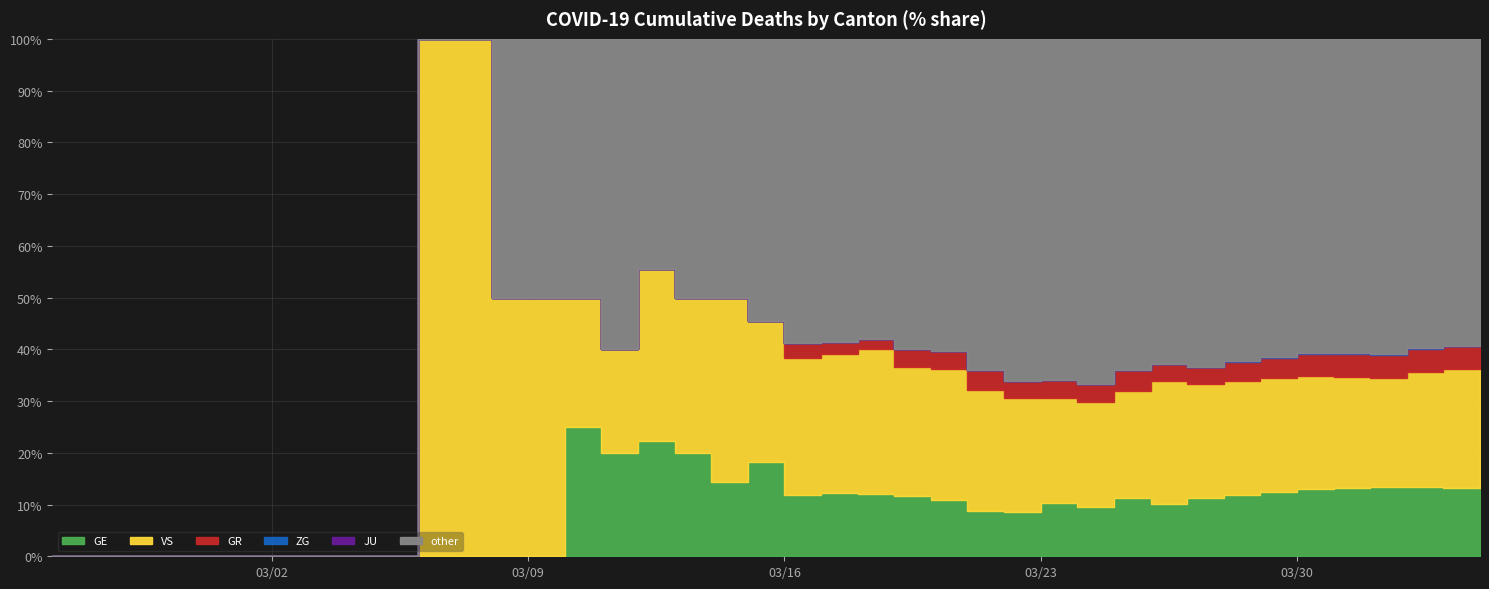

At which category does the chart reach its peak across all series?

2020-04-04